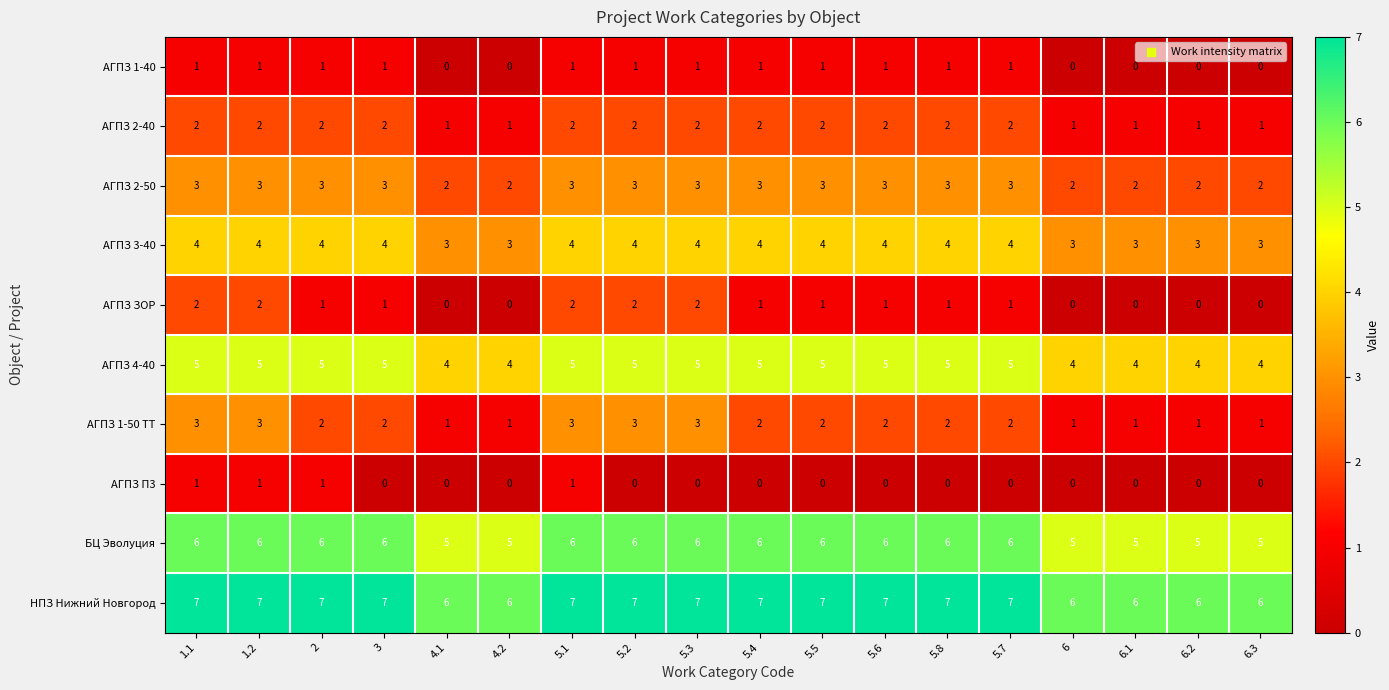

What is the highest value of the АГПЗ 3-40 series?

4